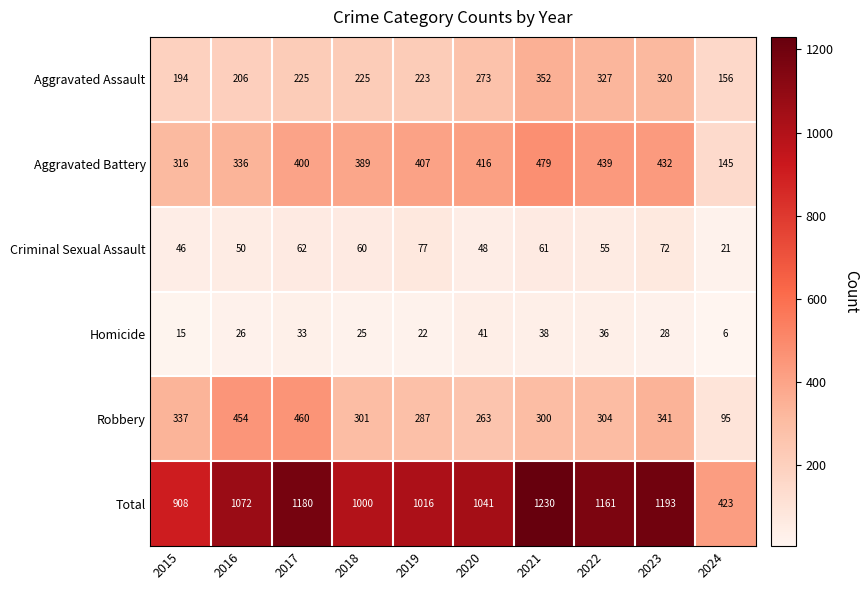

What is the difference between the second highest and second lowest values in the Homicide series?

23